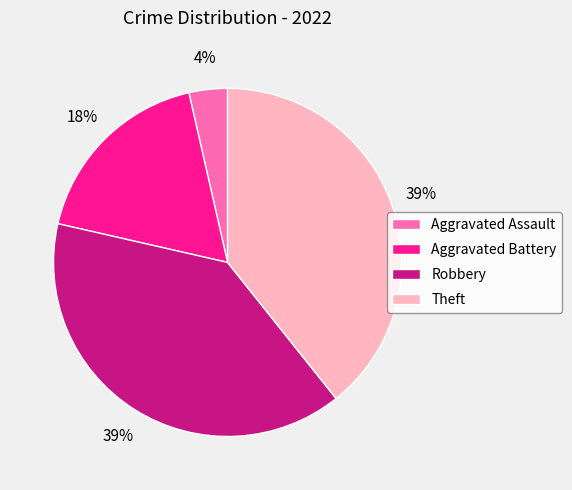

Which slice is the smallest?

Aggravated Assault